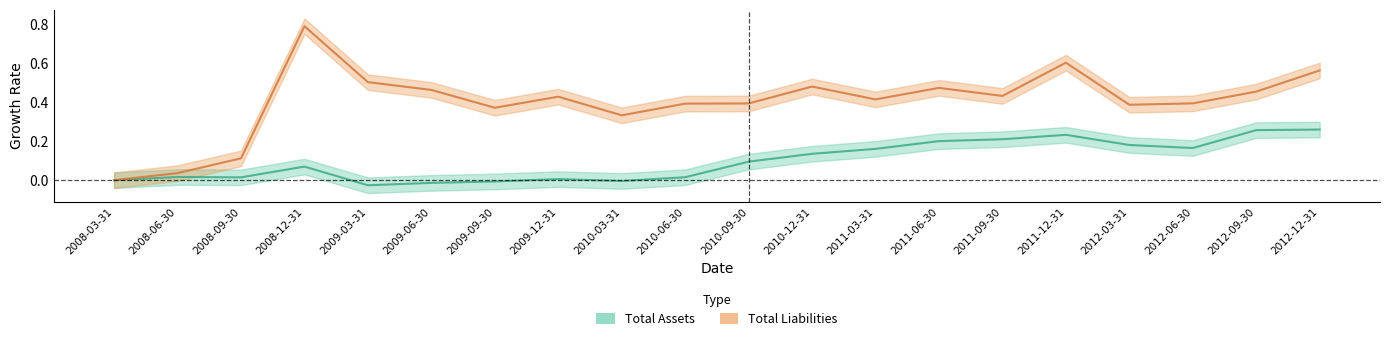

What position from the right is 2010-09-30?

10